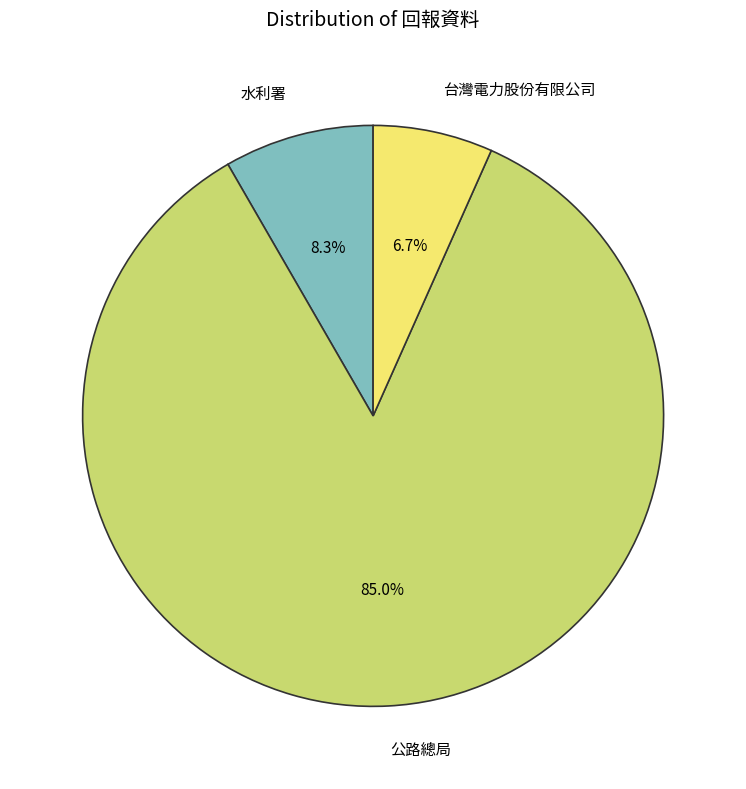

To the nearest percent, what percentage of the pie is 公路總局?

85%